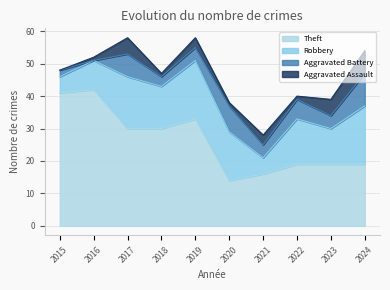

How many data points in Aggravated Battery are less than 4?

3